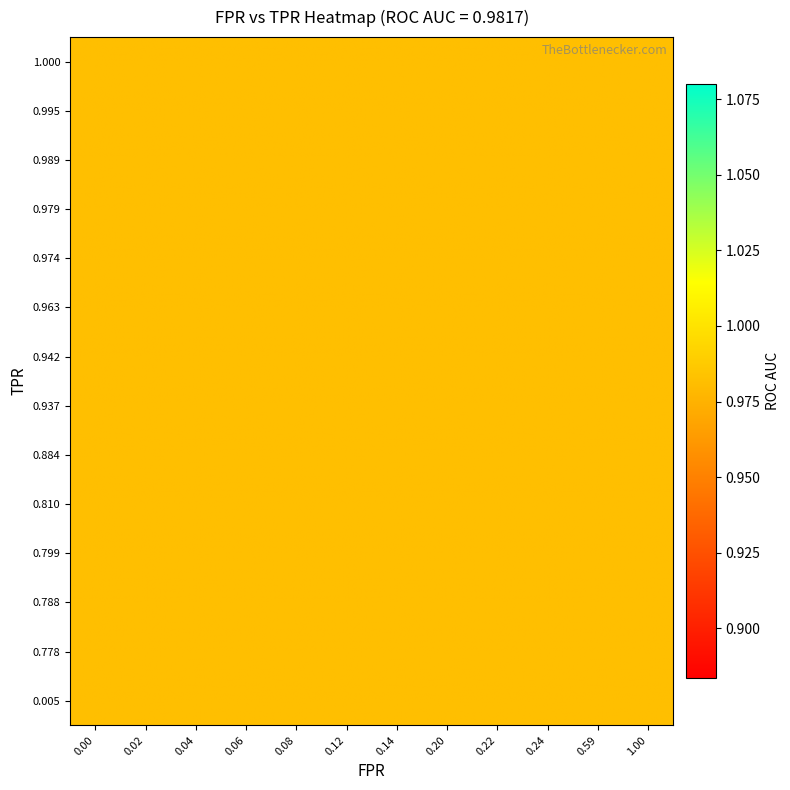

Which series has the largest total across all categories?

roc_auc